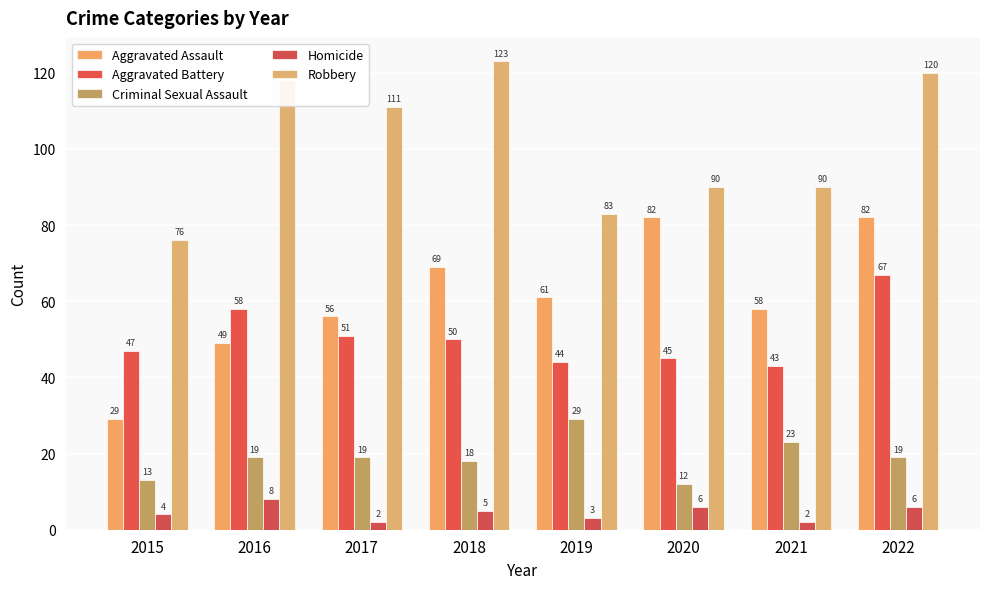

What is the minimum value shown in the chart?

2